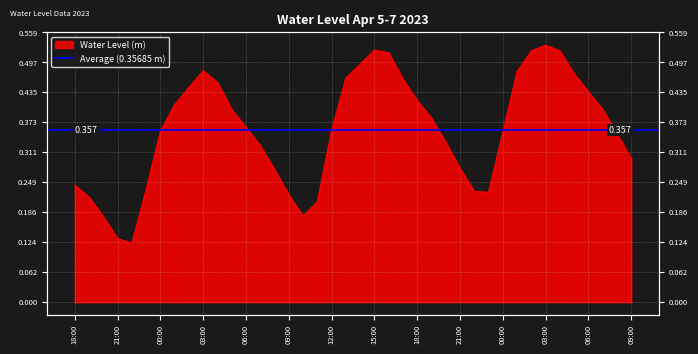

Which category has the highest value across all series?

03:00